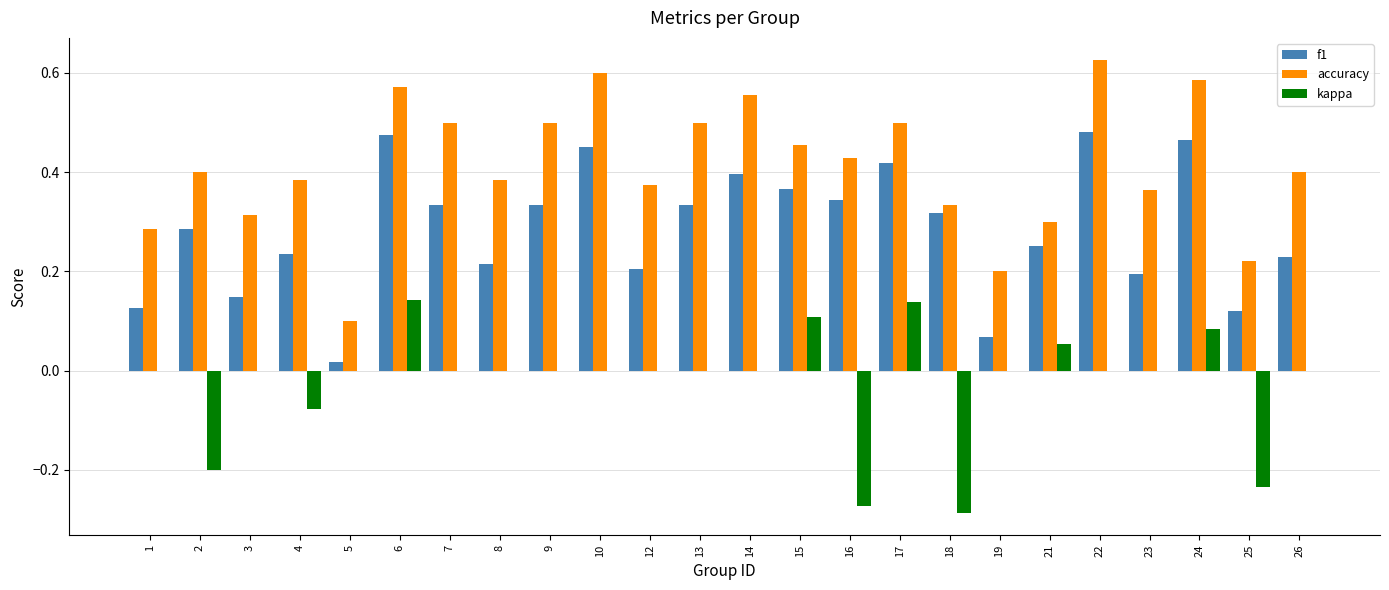

Is the value of kappa at 14 greater than the value of f1 at 25?

No